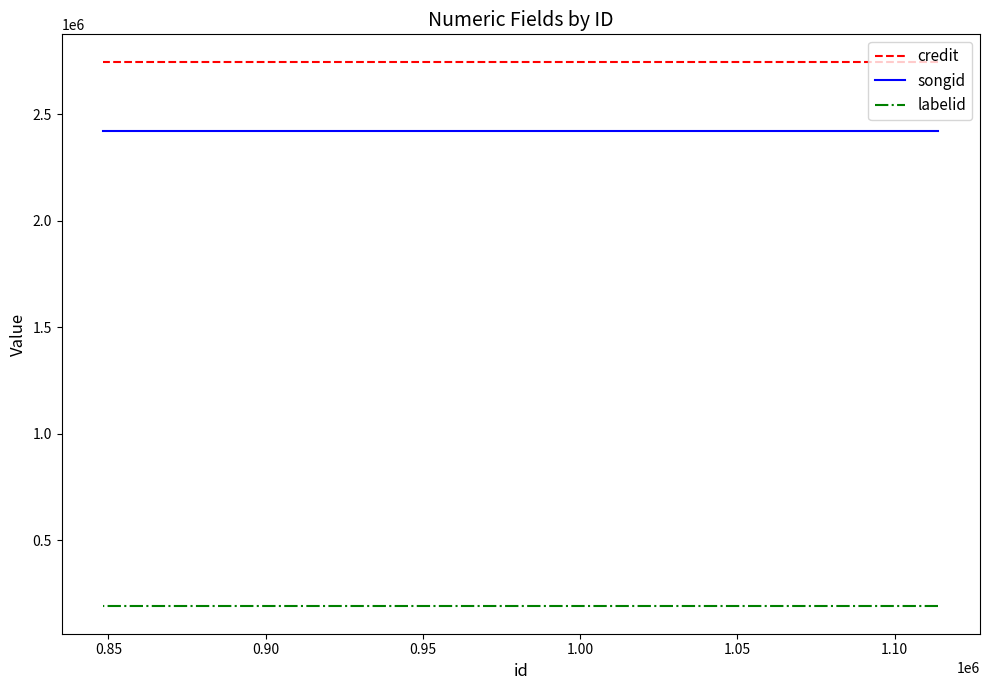

What is the minimum value shown in the chart?

190336